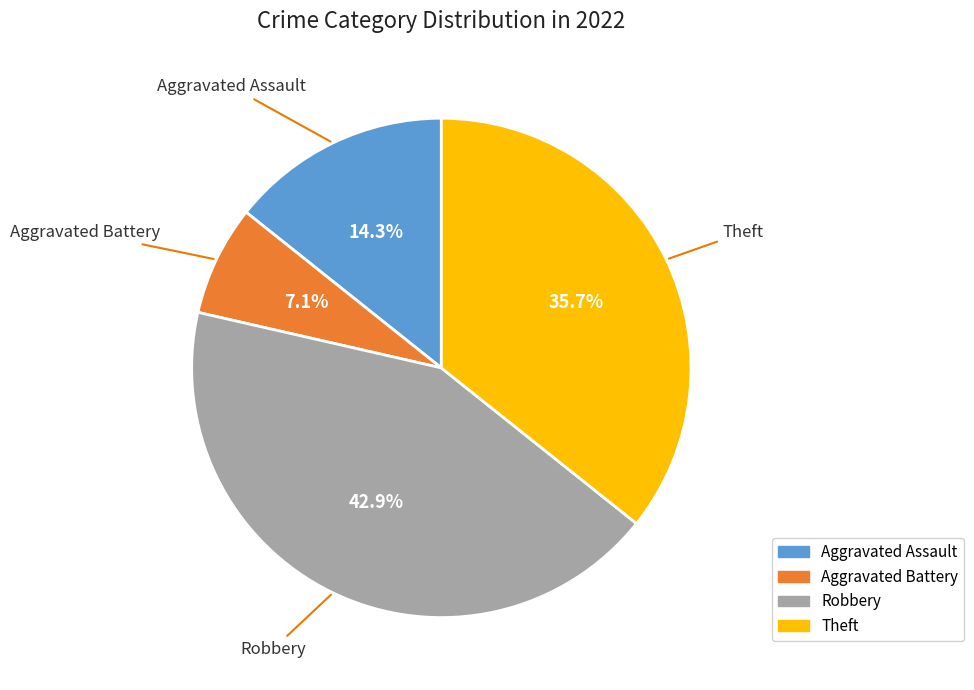

Is there a majority slice in this chart?

No